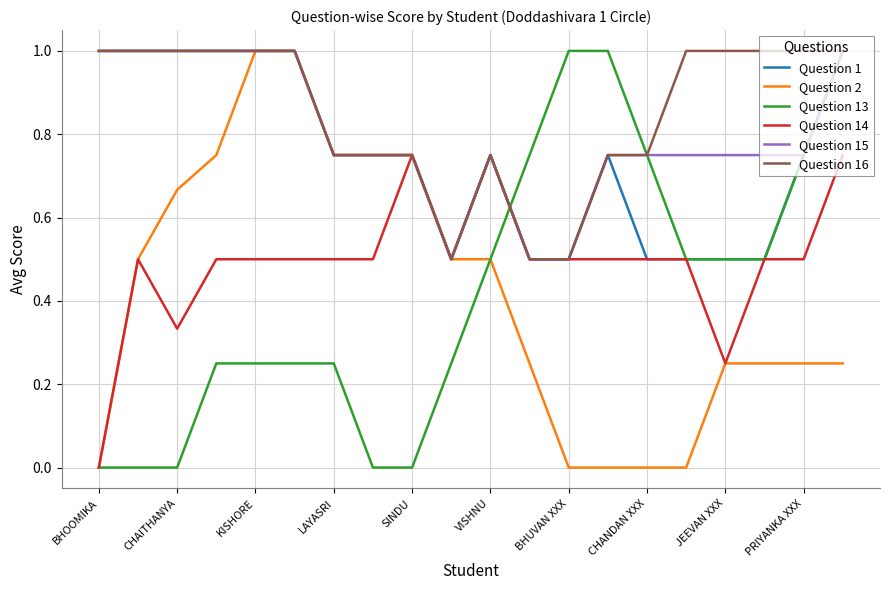

How many categories are shown in the chart?

20